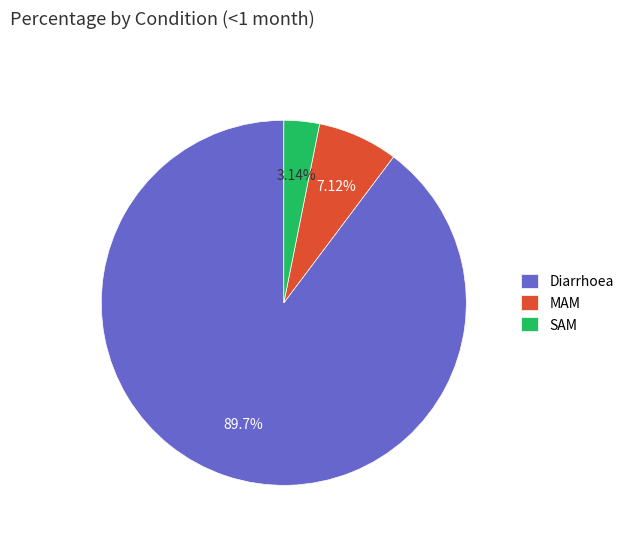

True or false: MAM accounts for 15% of the total.

False